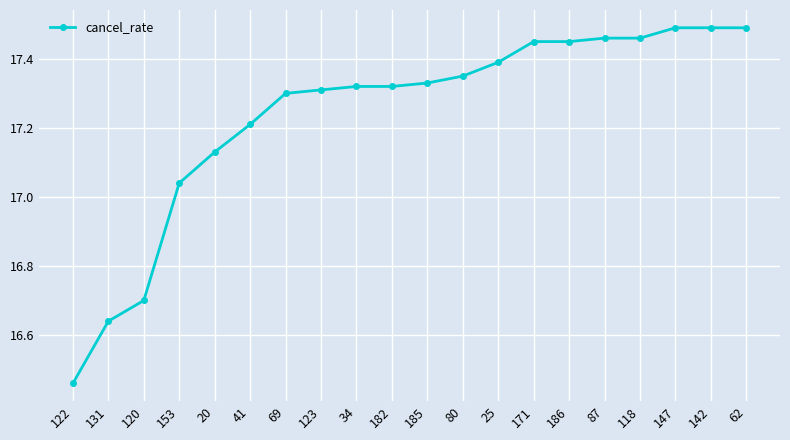

Approximately how many times larger is the value at 123 compared to 147?

1.0